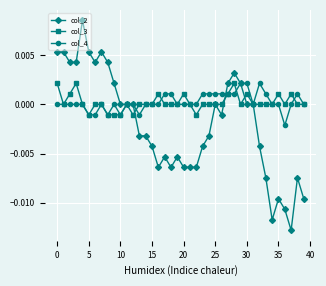

Which series has the largest range (max minus min)?

col_2